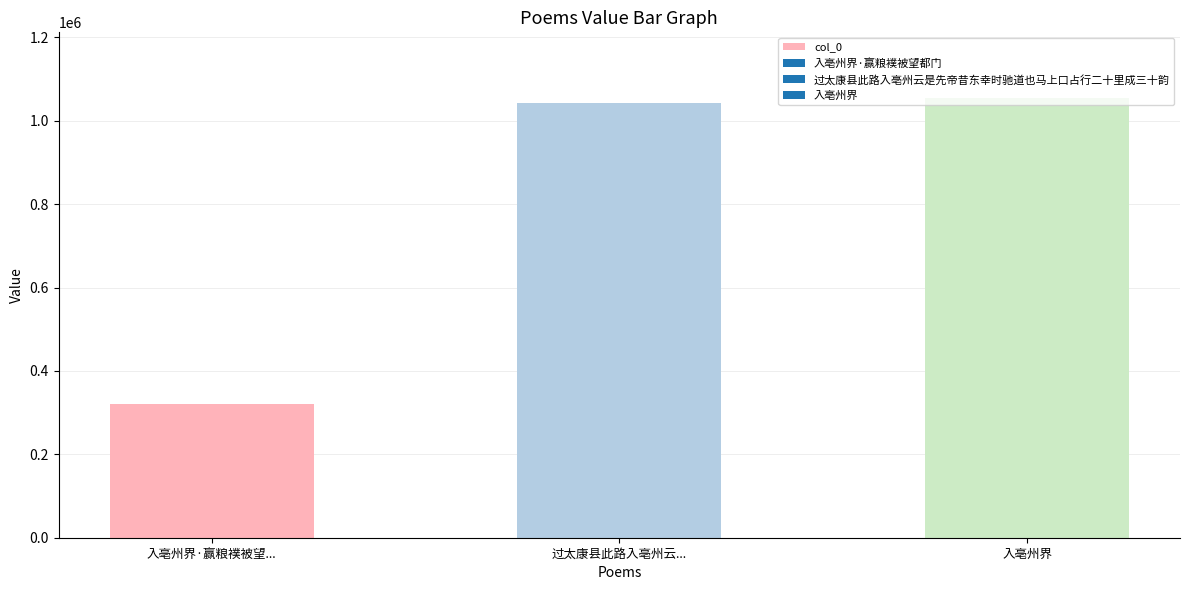

Count the number of data series in this chart.

1